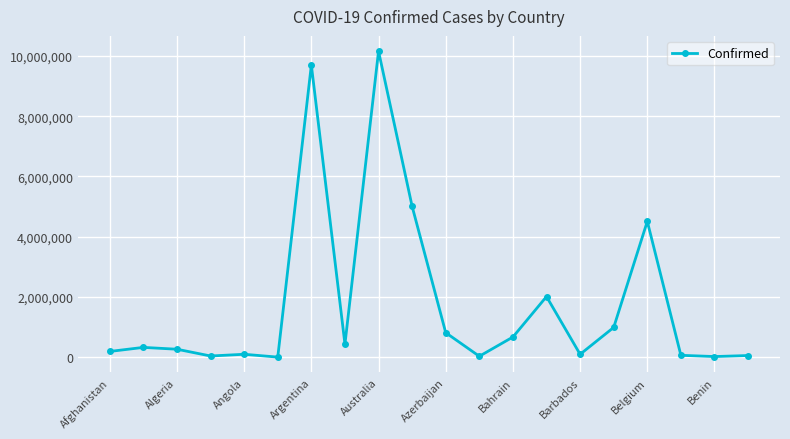

What is the average value?

1778647